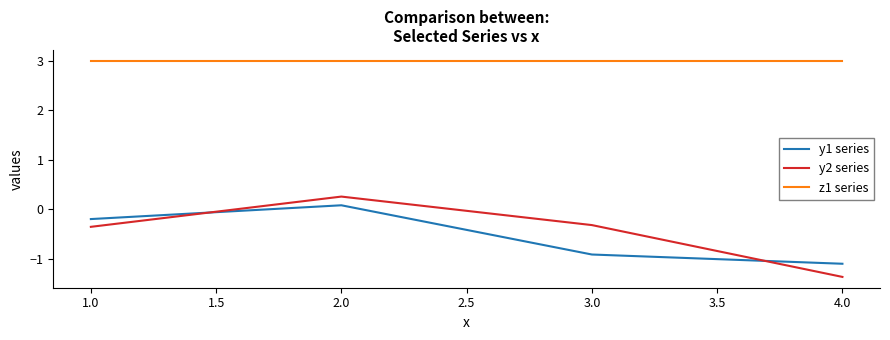

Which series has the largest total across all categories?

z1 series